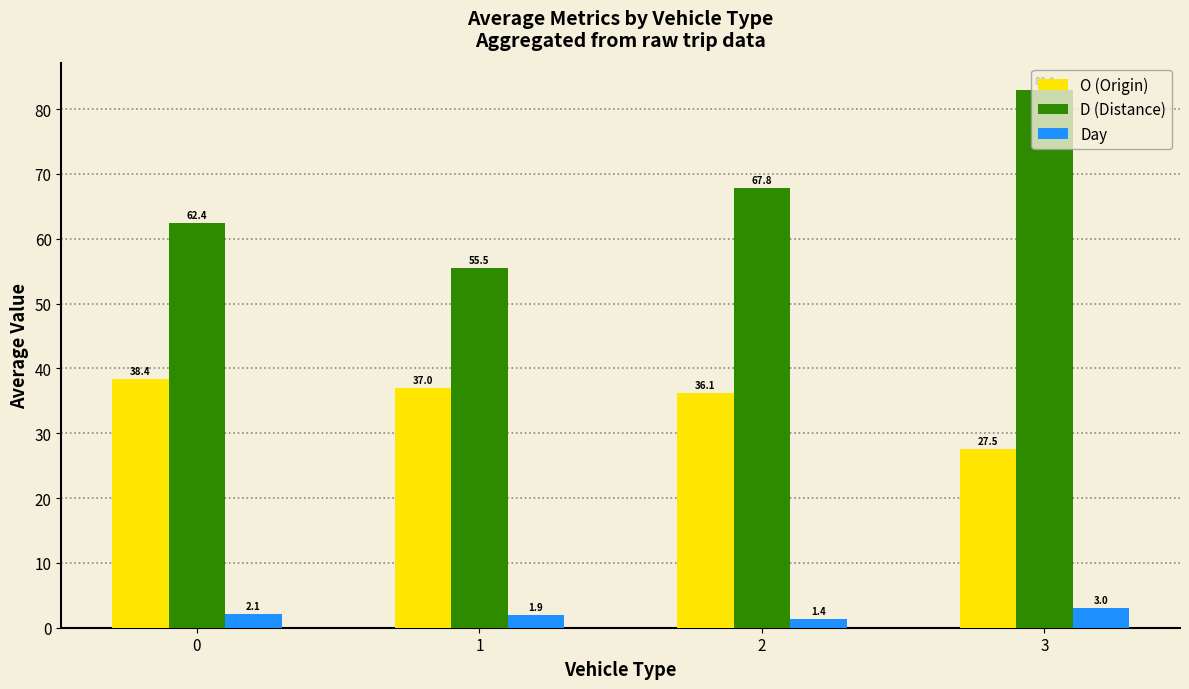

Reading right to left, what are all the values shown in this chart?

O (Origin): 3=27.5	2=36.1	1=37.0	0=38.4
D (Distance): 3=83.0	2=67.8	1=55.5	0=62.4
Day: 3=3.0	2=1.4	1=1.9	0=2.1